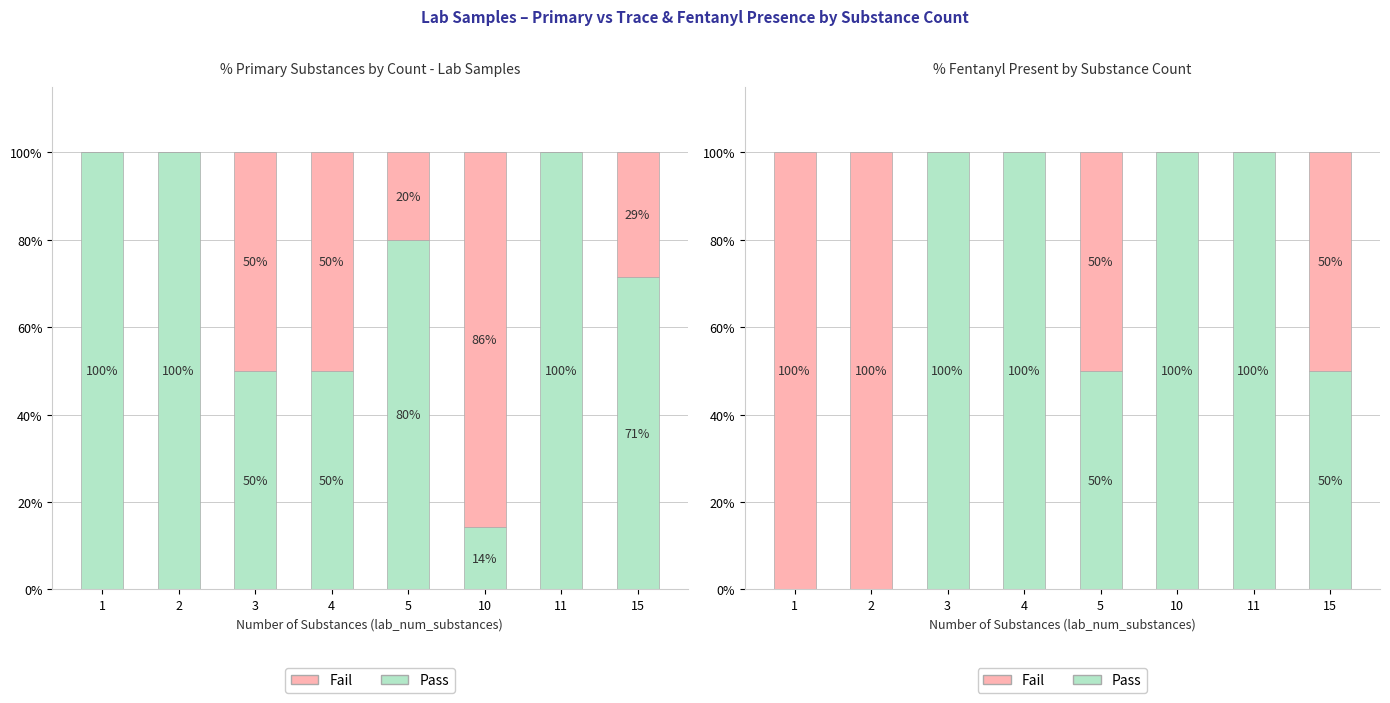

List the series in order of their peak value, lowest first.

Pass, Fail